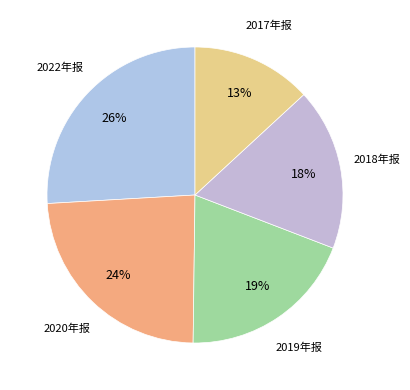

How many segments does this pie chart have?

5